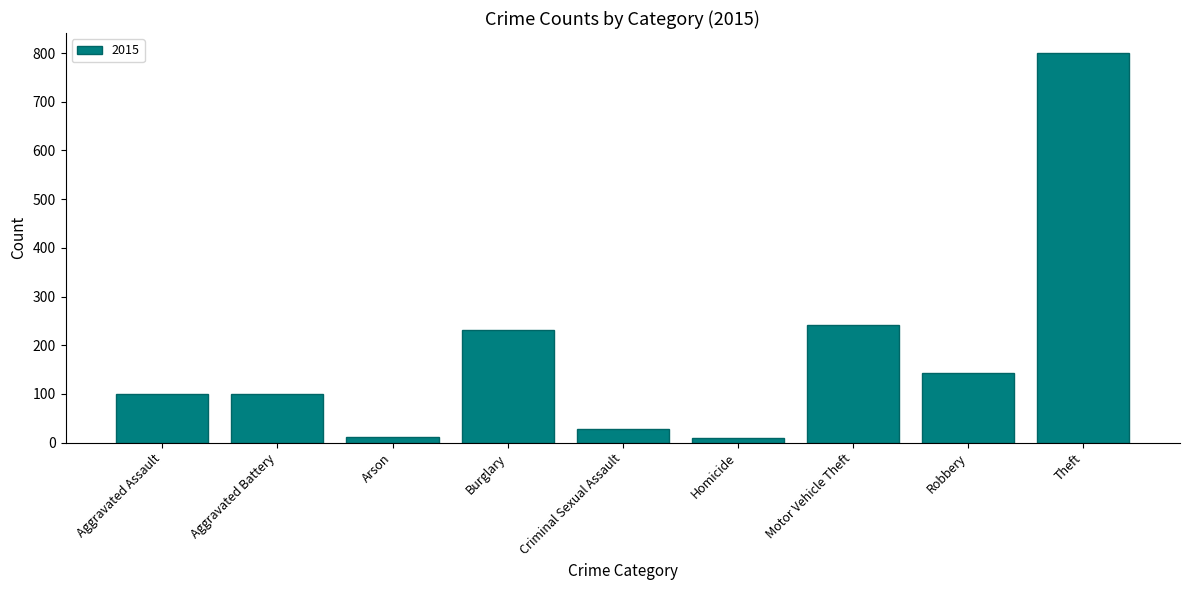

What is the approximate value at Criminal Sexual Assault?

27